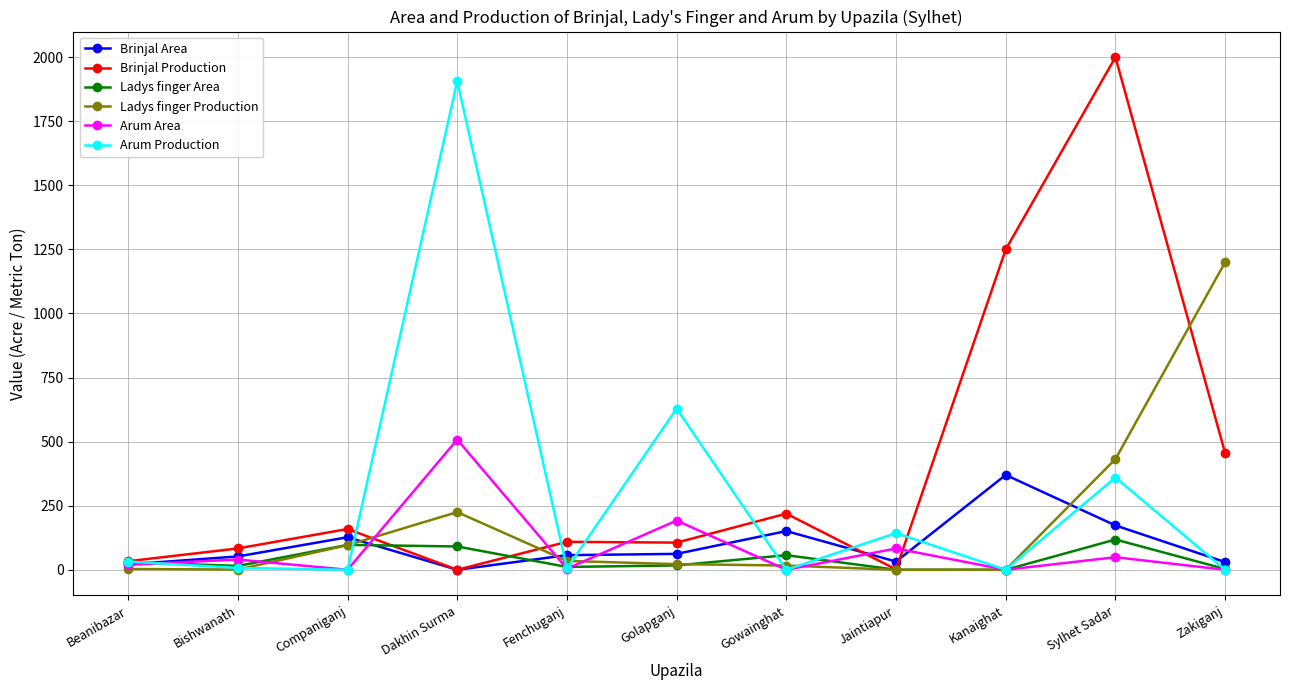

What is the difference between the highest and lowest values at Sylhet Sadar?

1951.0